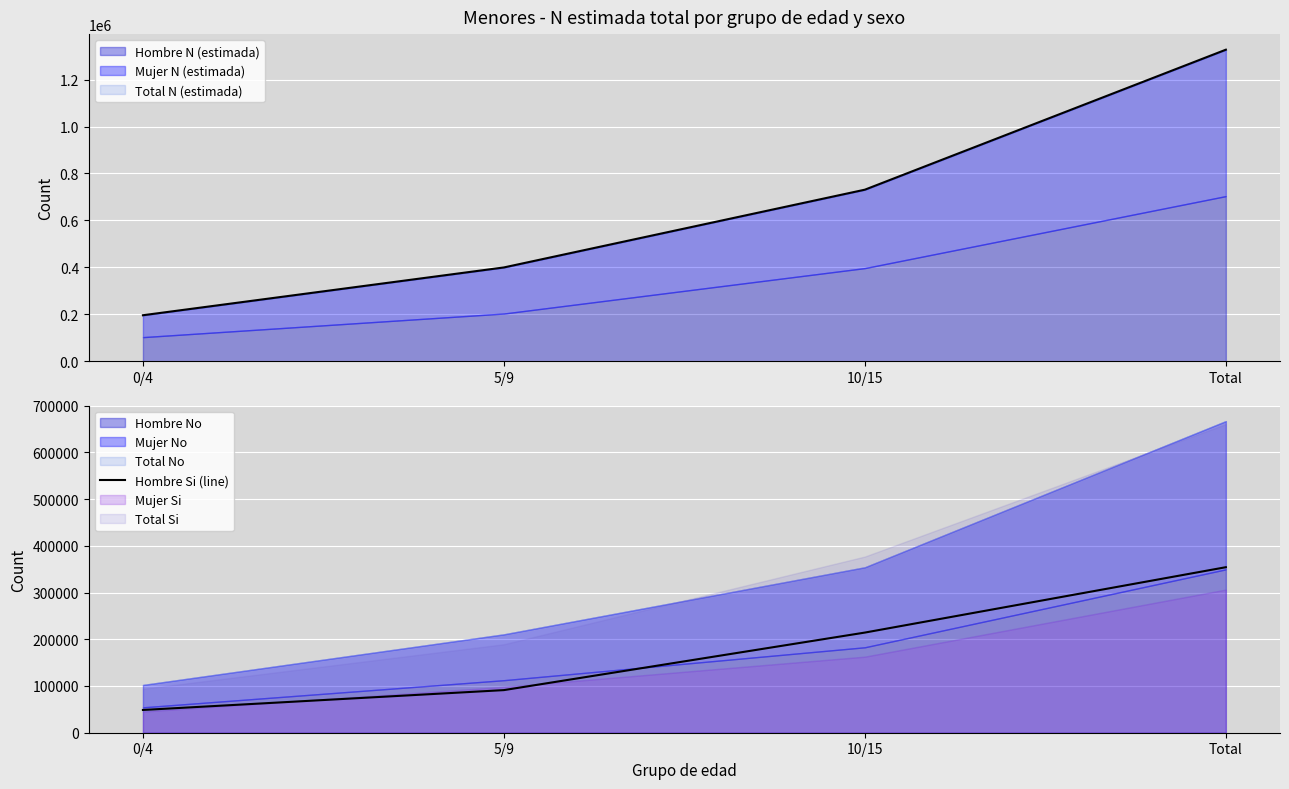

True or false: there are more than 2 points higher than both neighbors.

False